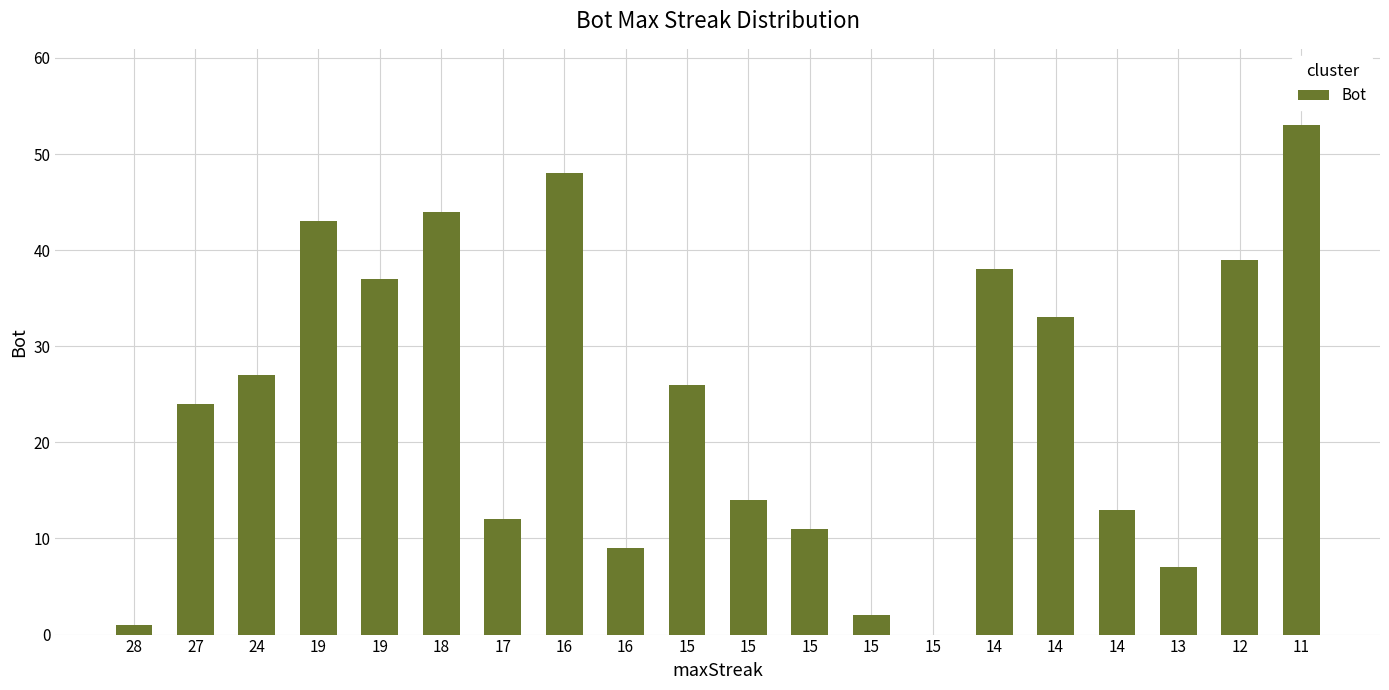

What is the change in value from 28 to 14?

+32